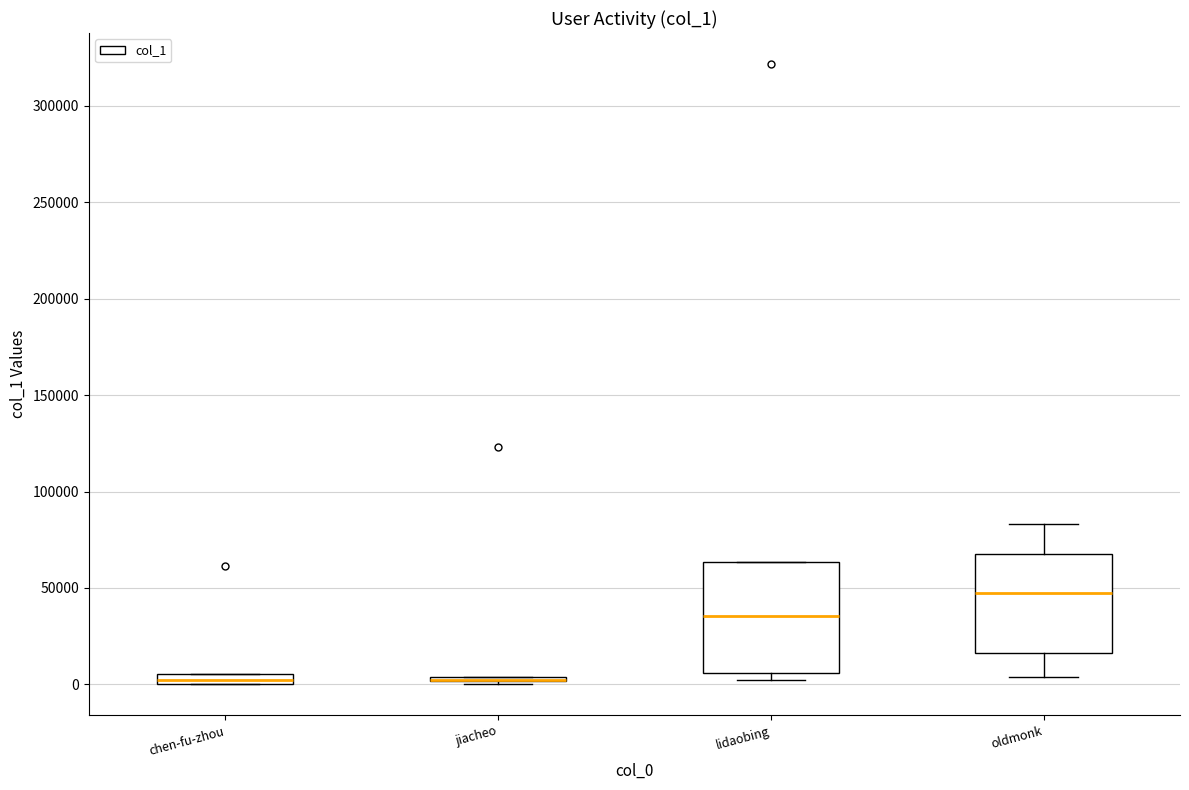

Which box is the tallest, from its lower edge to its upper edge?

lidaobing